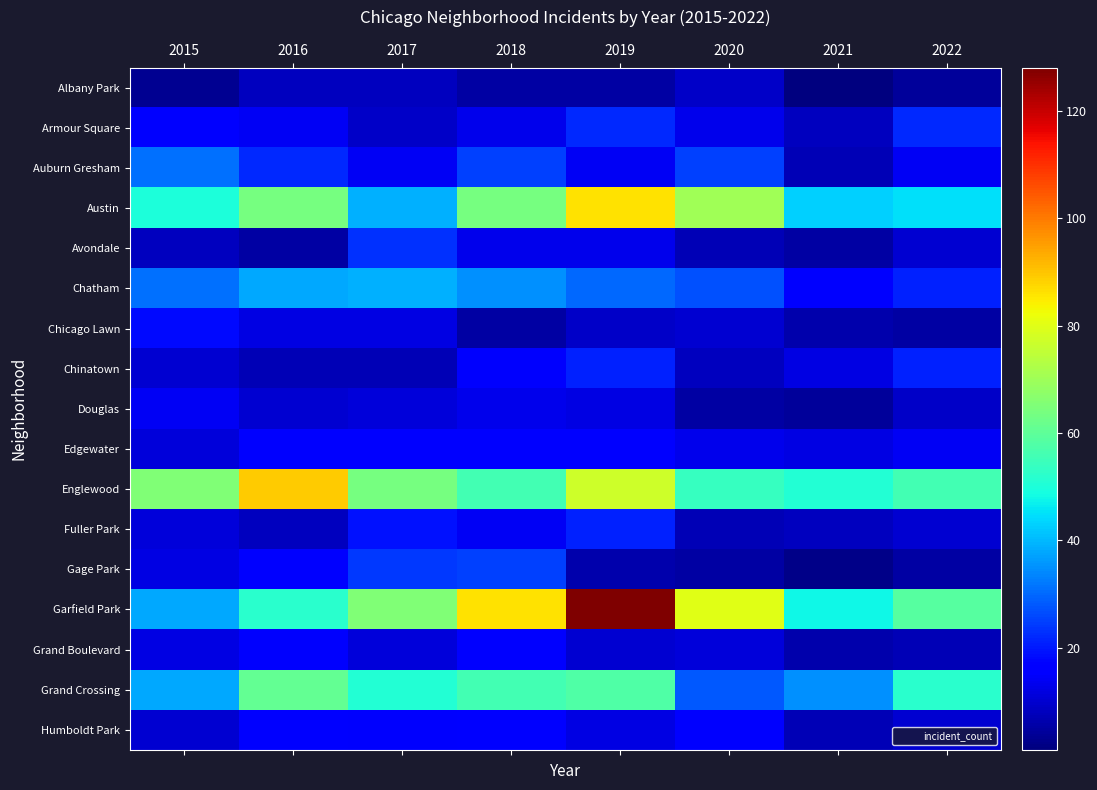

Which label corresponds to the largest value in the chart?

2019